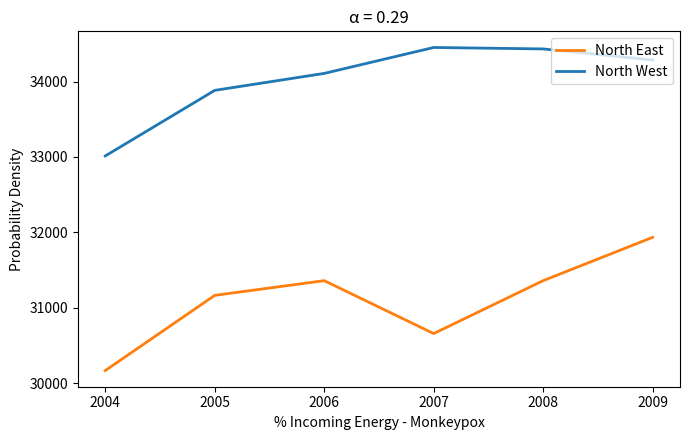

True or false: North East has a value of 31358 at 2006.

True